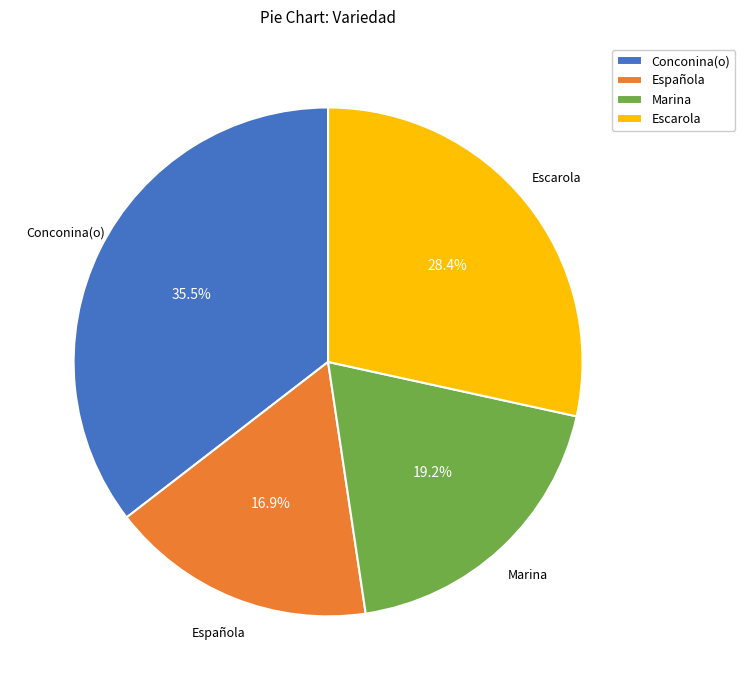

To the nearest percent, what portion does Española represent?

17%